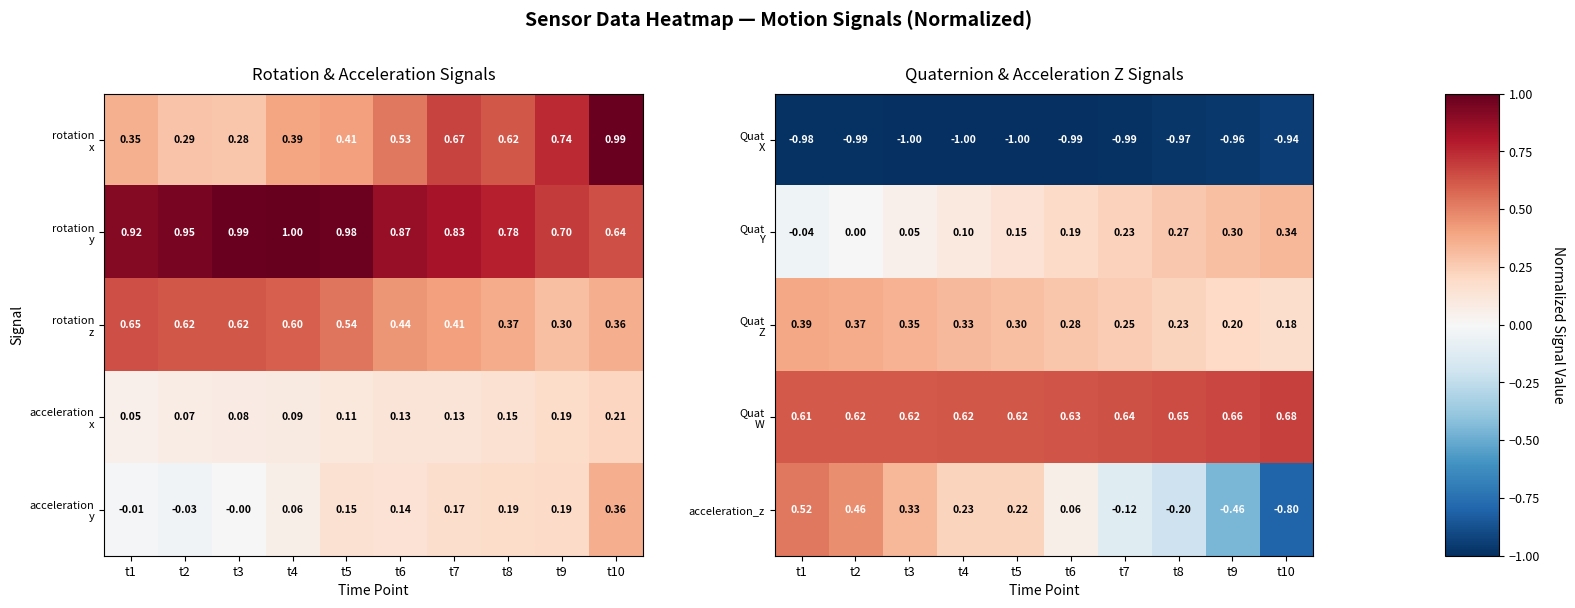

Is it true that Quat Y equals 0.5 at t8?

False